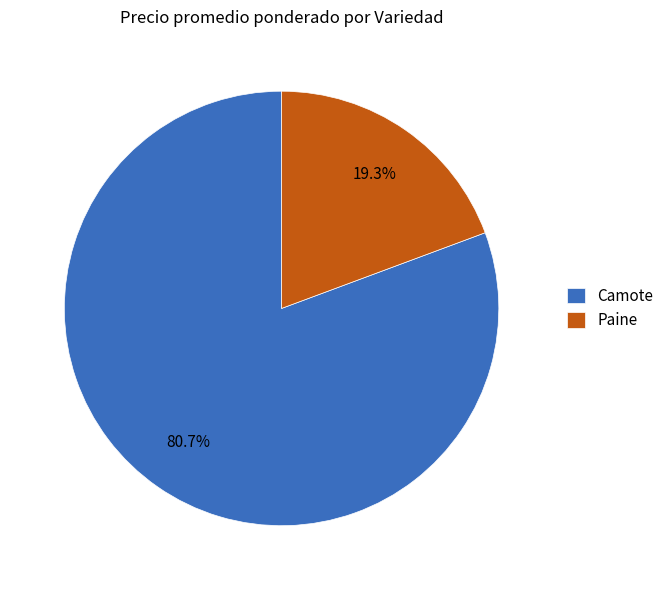

How many segments does this pie chart have?

2